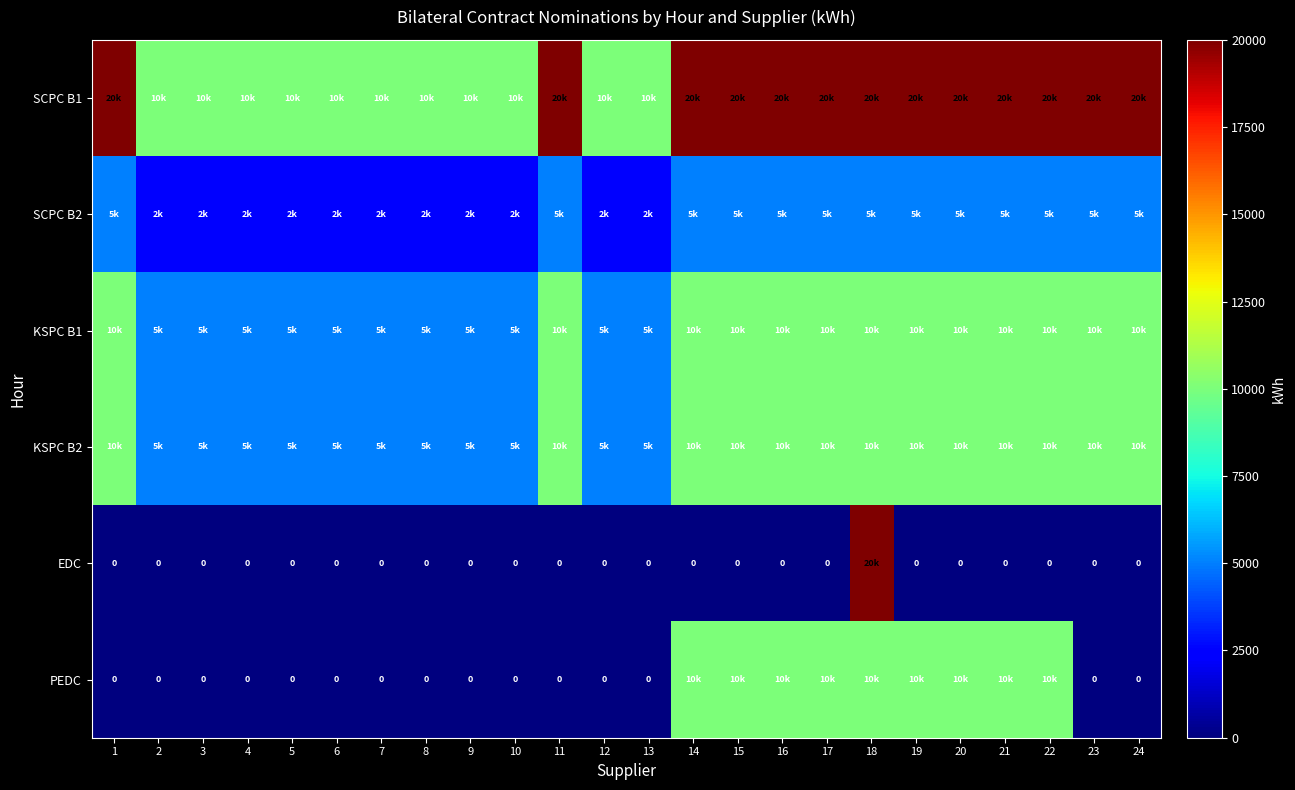

How many KSPC B2 values are between 5000 and 10000?

24